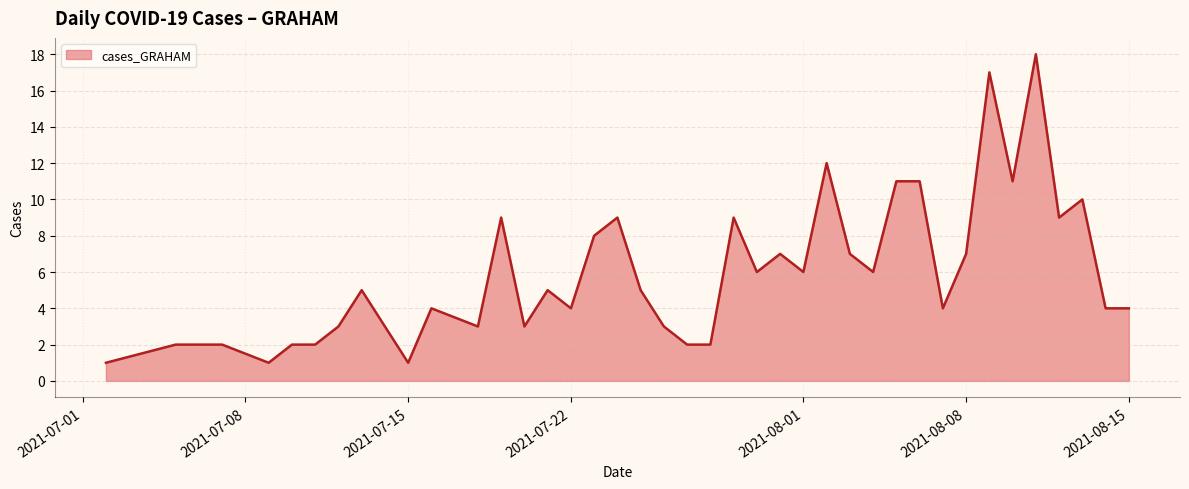

What is the difference between the maximum and minimum values?

17